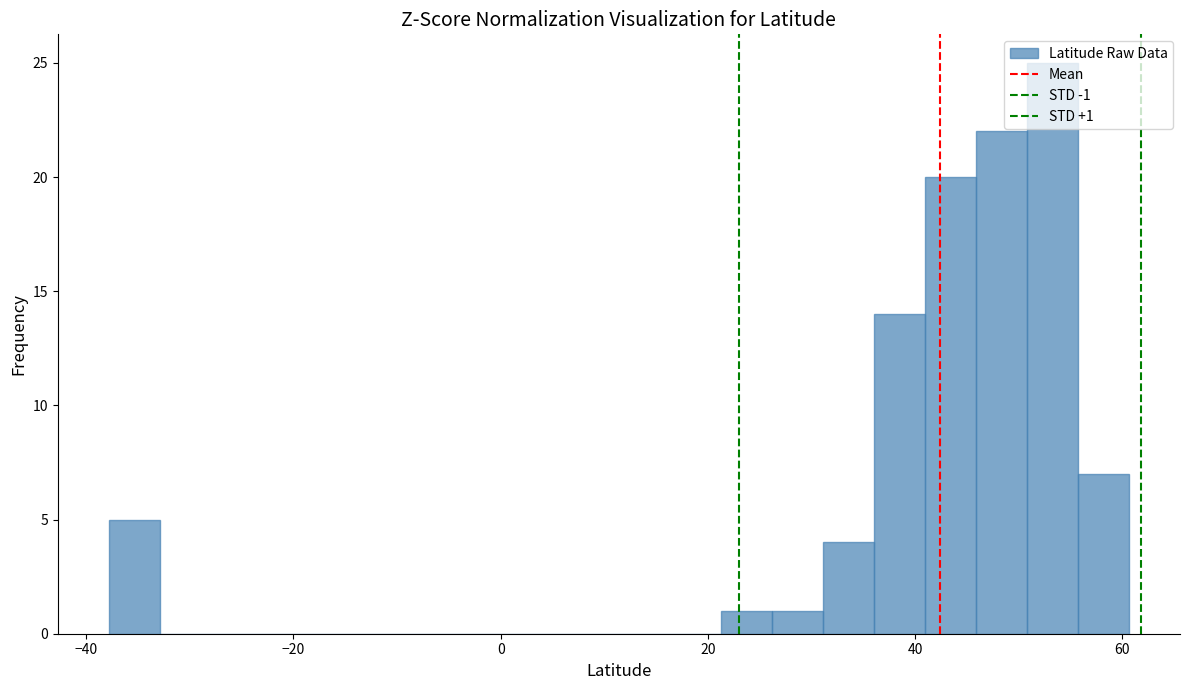

Around what value on the x-axis is the tallest bar? Give the approximate position of its centre, as read against the axis.

54